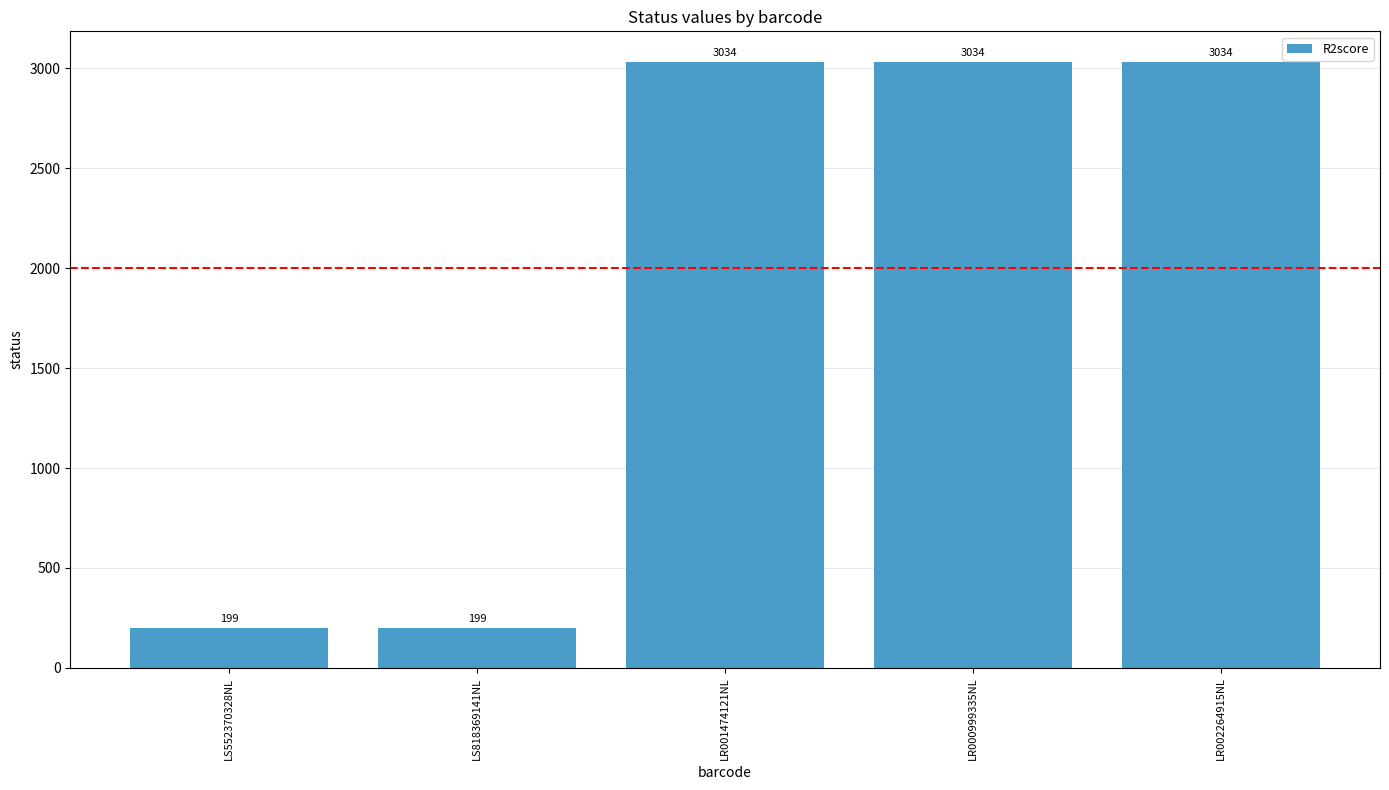

How many values are between 199 and 3034?

5